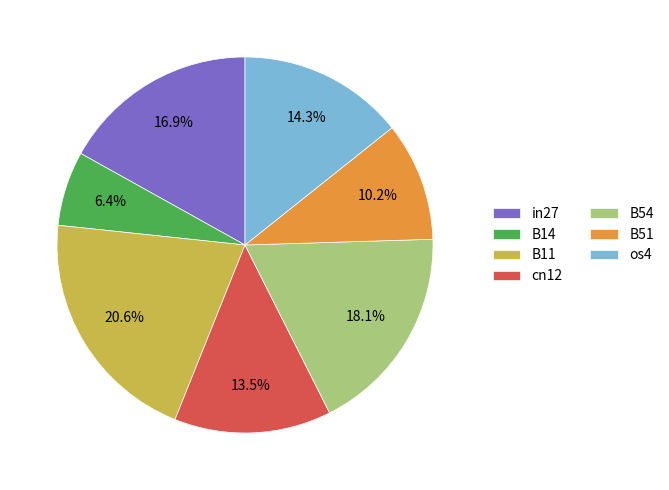

How many segments does this pie chart have?

7